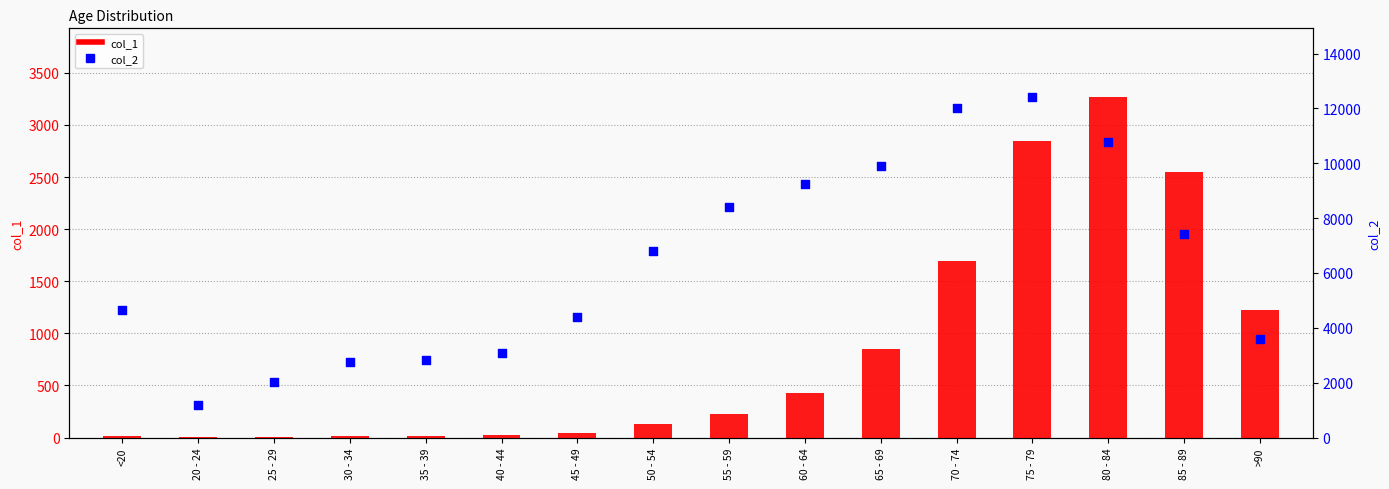

Which series has the widest spread of Y values?

col_2